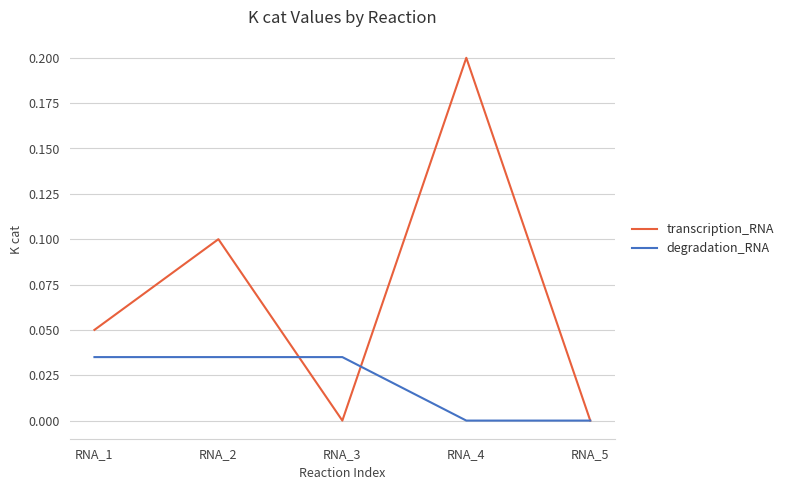

Is the value of degradation_RNA at RNA_3 greater than the value of transcription_RNA at RNA_3?

Yes